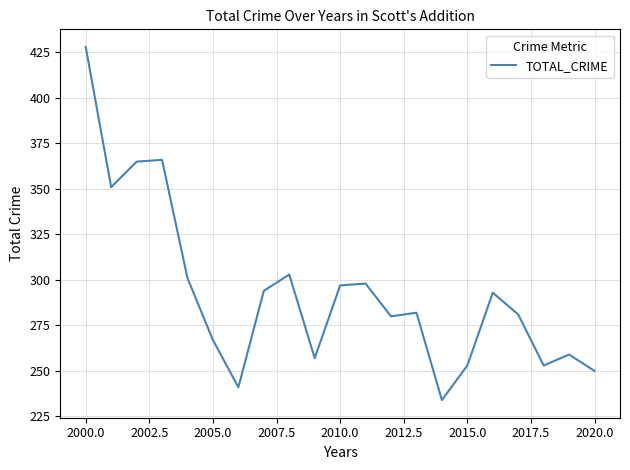

What is the greatest value displayed?

428